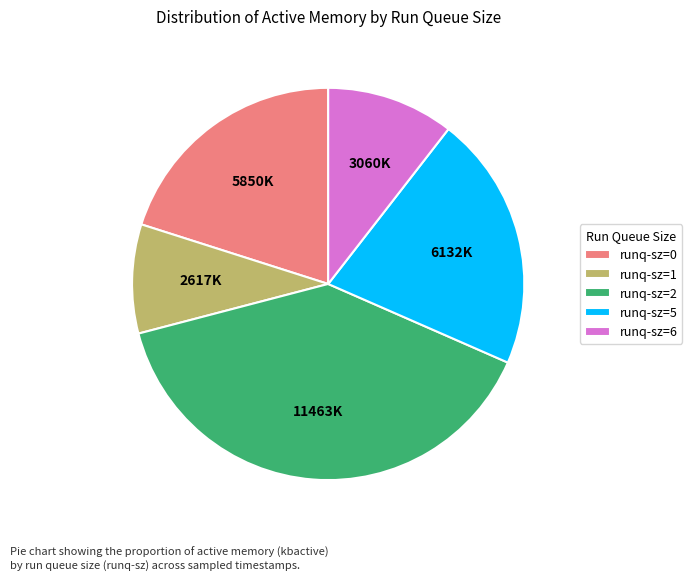

Which slice is the largest?

runq-sz=2